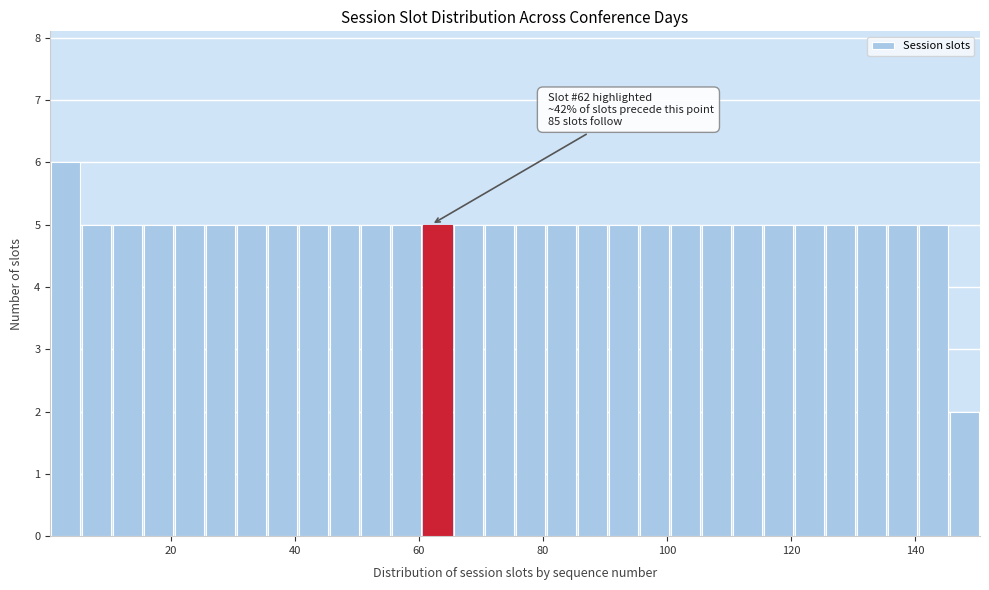

Read against the x-axis, roughly where is the centre of the tallest bar?

4